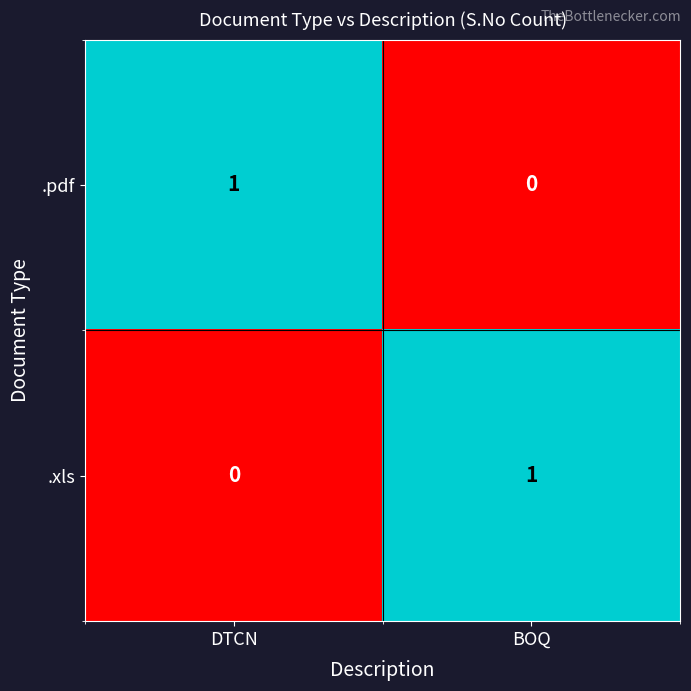

Is the value of .xls at DTCN greater than the value of .pdf at DTCN?

No